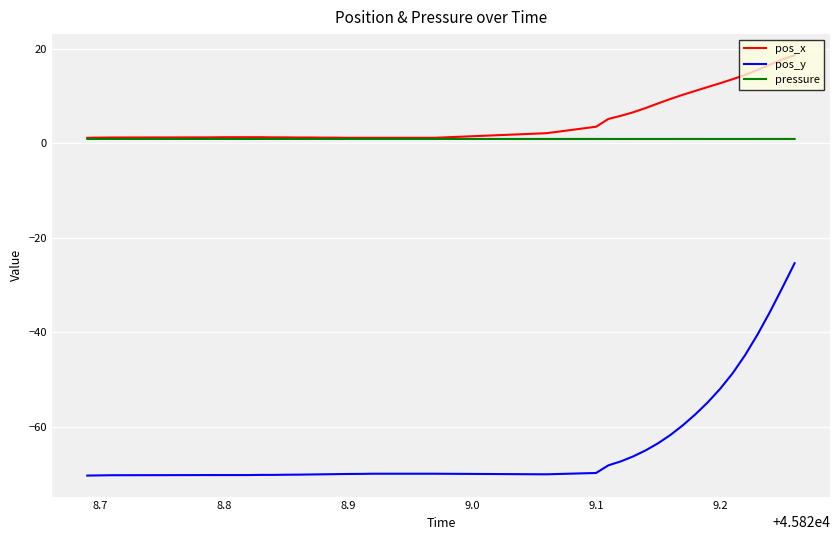

Rank the series by their maximum value, from lowest to highest.

pos_y, pressure, pos_x